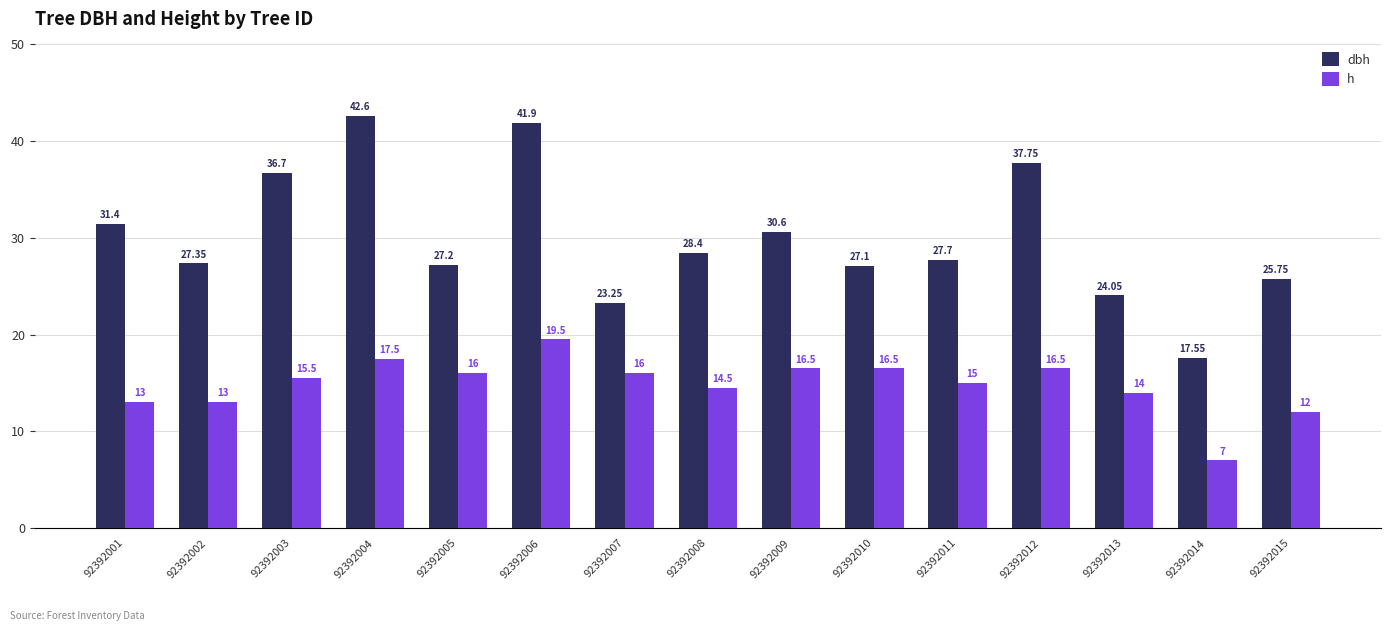

Which series has the widest spread of values?

dbh